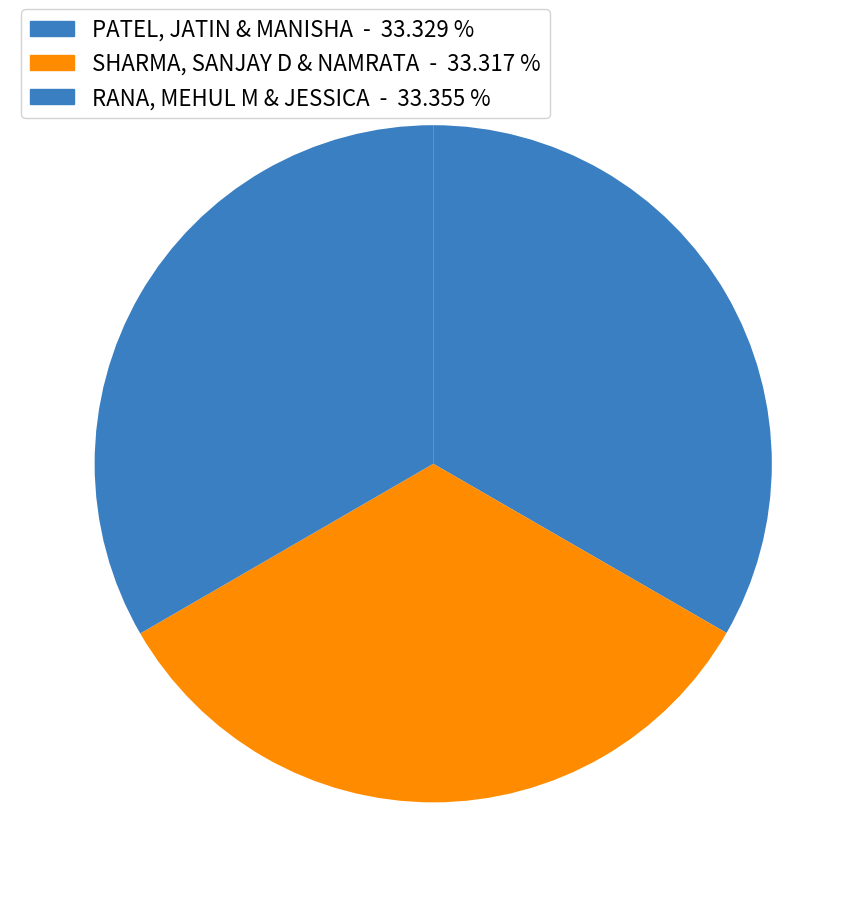

What percentage is the RANA, MEHUL M & JESSICA slice, to the nearest percent?

33%